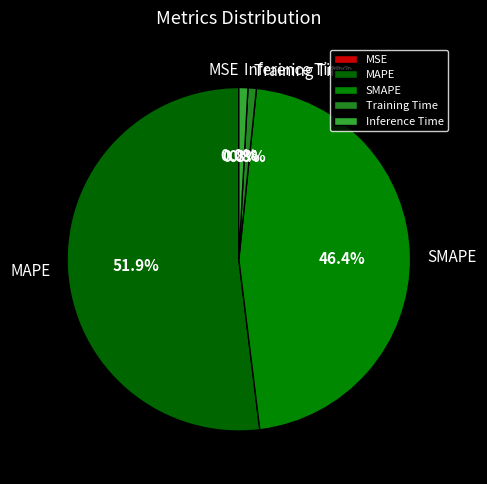

What is the largest slice in the pie chart?

MAPE